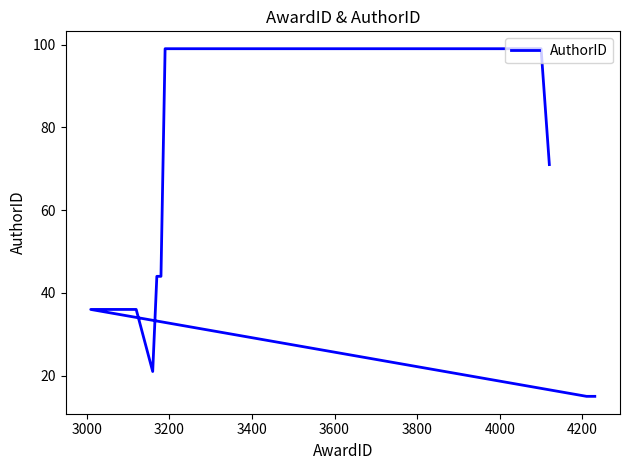

What position from the right is 4000?

5